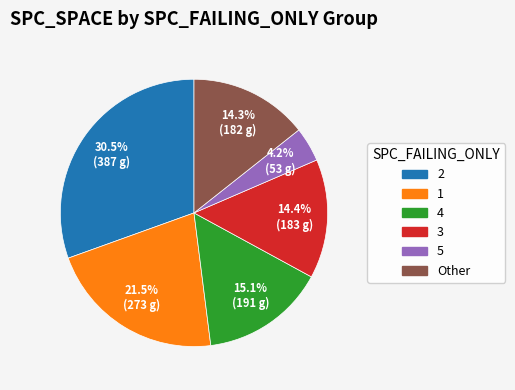

Does any single category account for the majority?

No